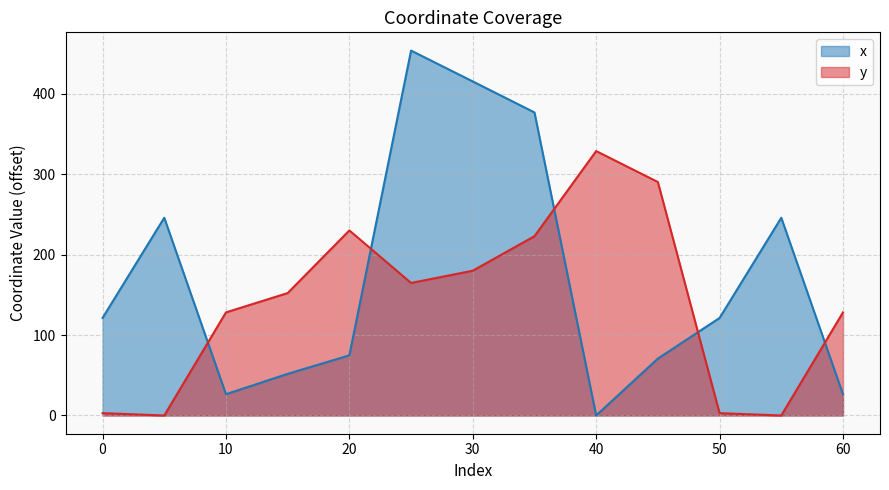

What is the maximum value for x?

453.8